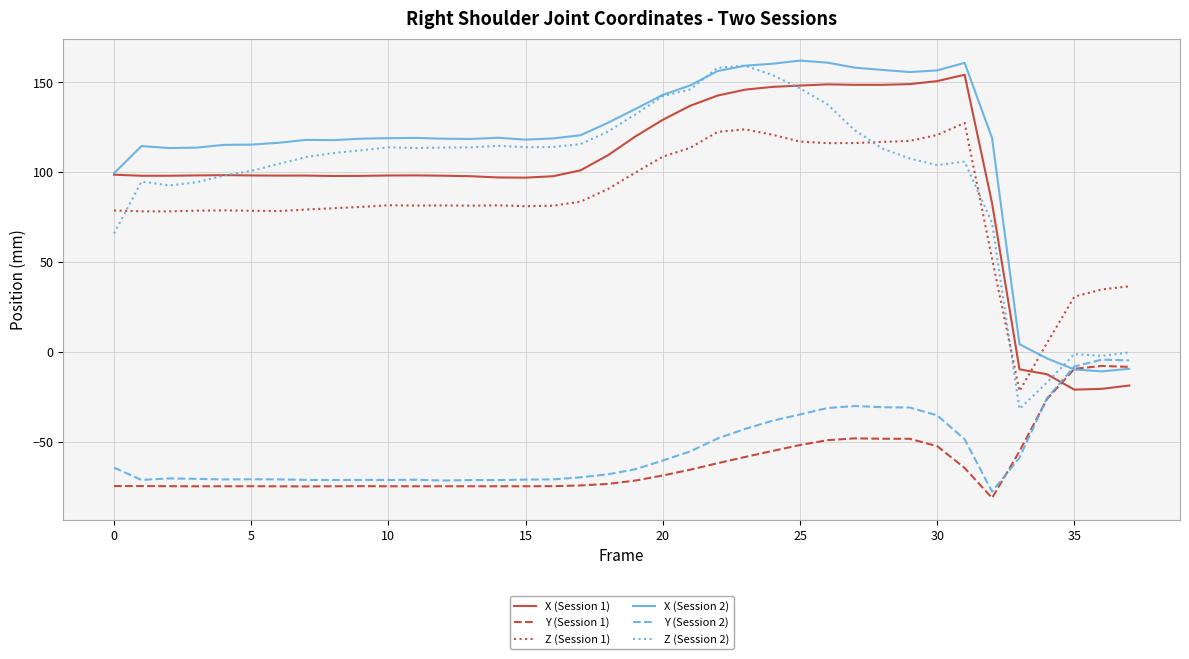

List the series in order of their peak value, lowest first.

Y (Session 1), Y (Session 2), Z (Session 1), X (Session 1), Z (Session 2), X (Session 2)